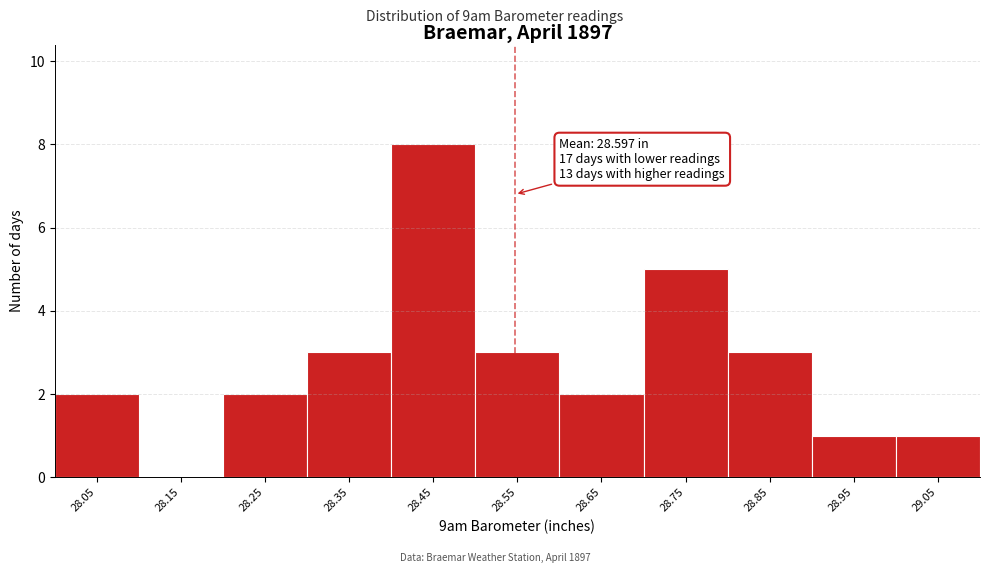

Reading left to right, list all the values displayed in this chart.

28.05=2	28.15=0	28.25=2	28.35=3	28.45=8	28.55=3	28.65=2	28.75=5	28.85=3	28.95=1	29.05=1